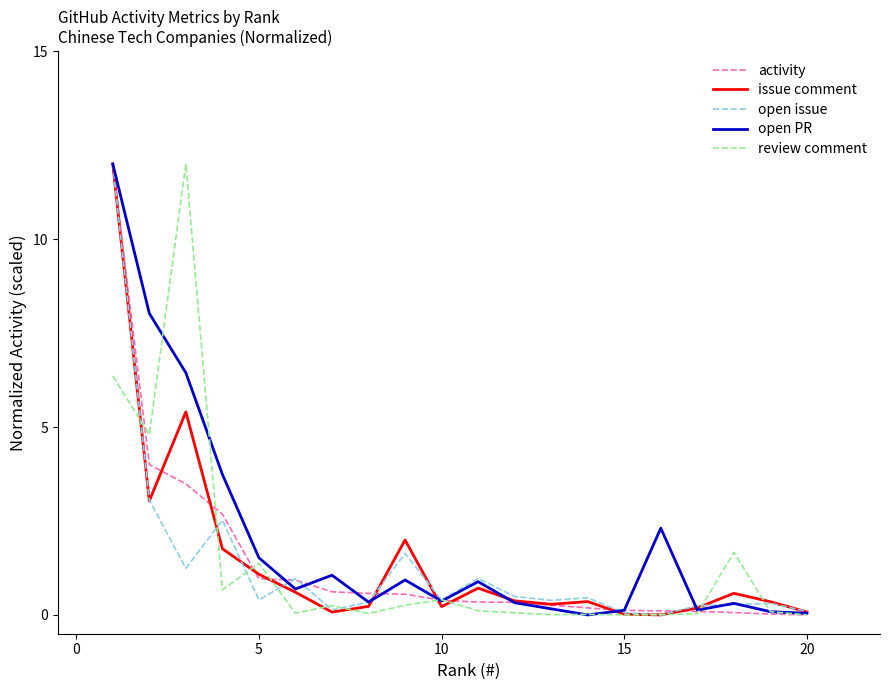

What is the maximum value for activity?

12.0